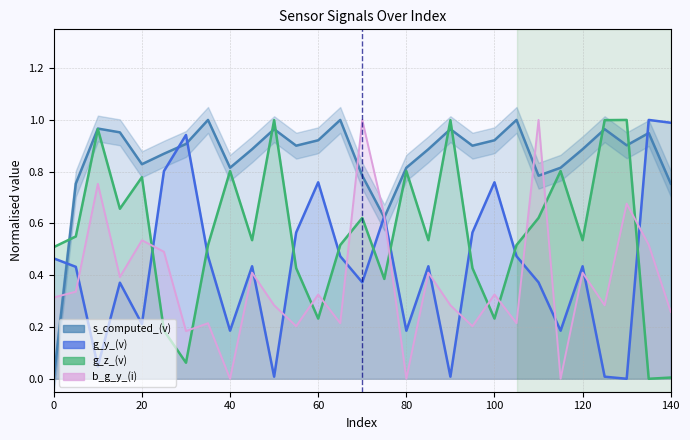

What is the sum of all g_y_(v) values?

12.6